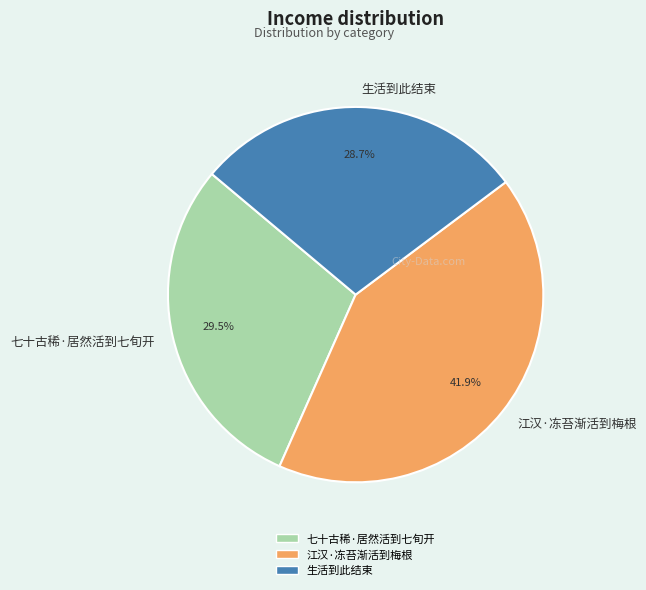

The 江汉·冻苔渐活到梅根 slice represents 42% of the pie. True or false?

True